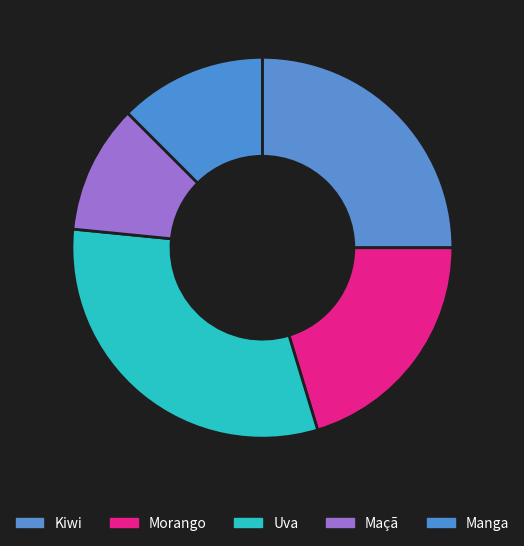

Does any single category account for the majority?

No